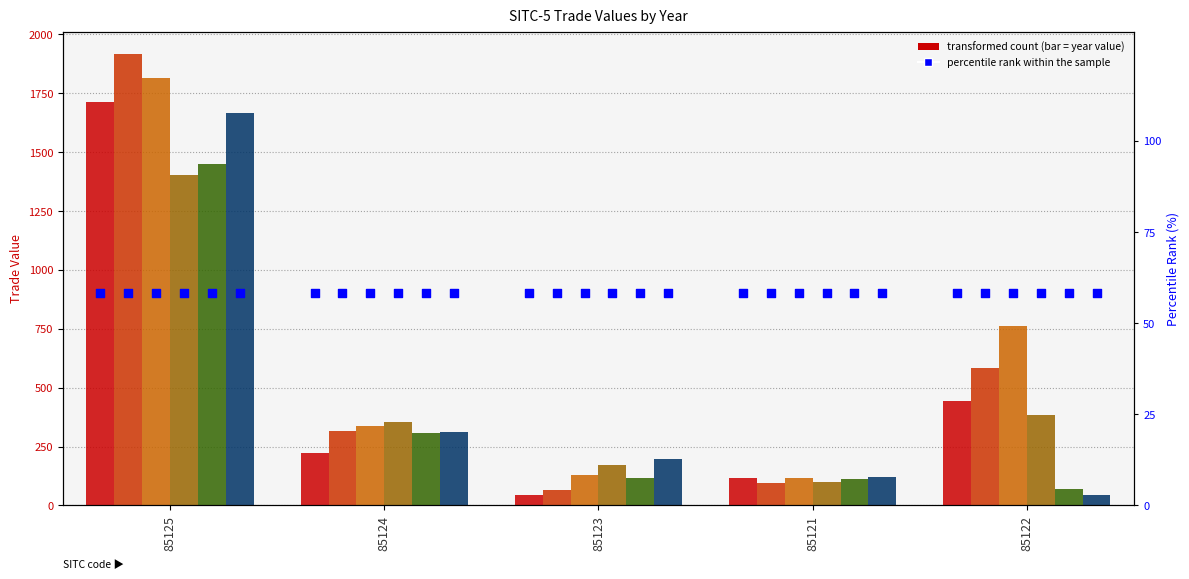

At how many categories does at least one series exceed 1512?

1